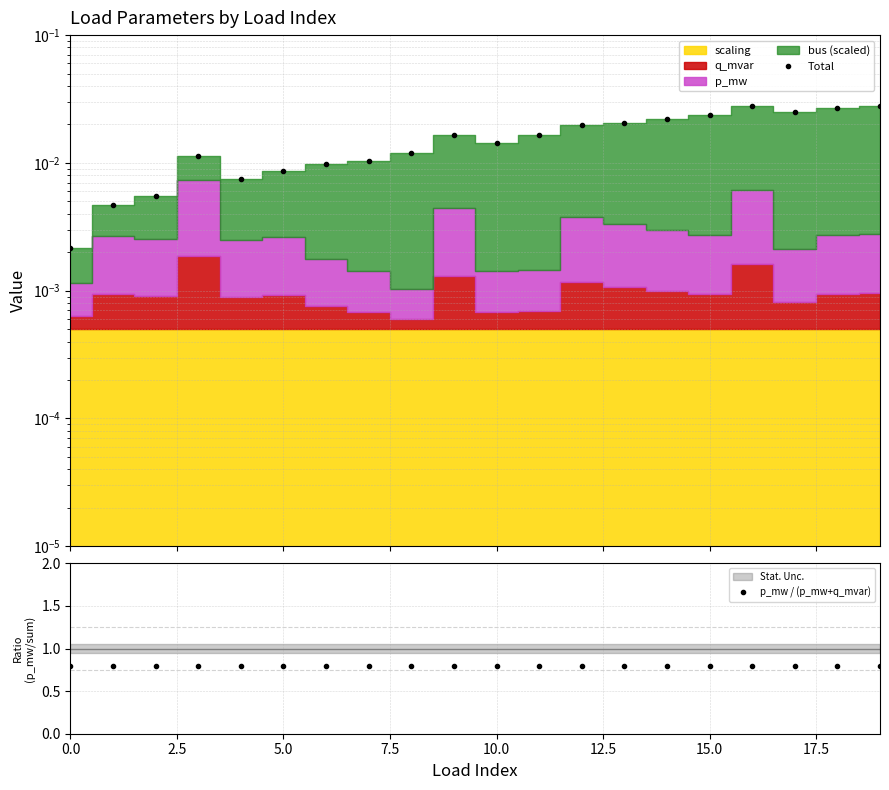

True or false: p_mw / (p_mw+q_mvar) has more than 1 interior local peaks.

True